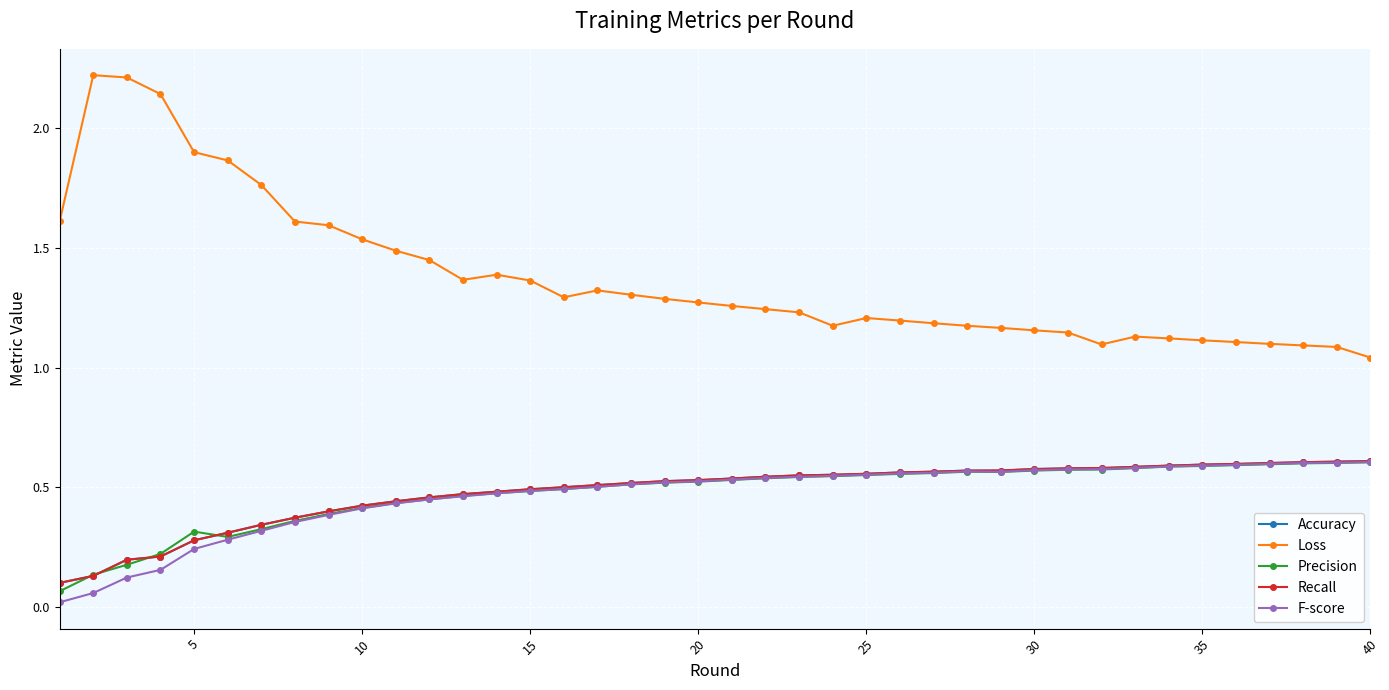

Which series has the largest total across all categories?

Loss